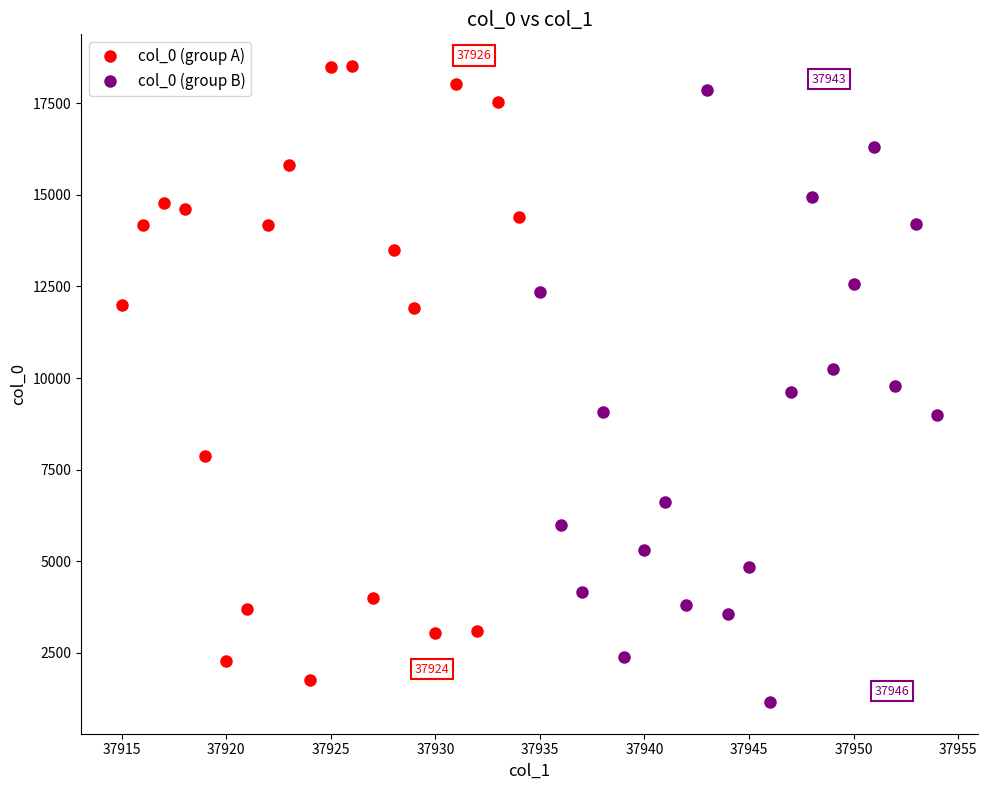

Which series reaches the maximum Y coordinate?

col_0 (group A)